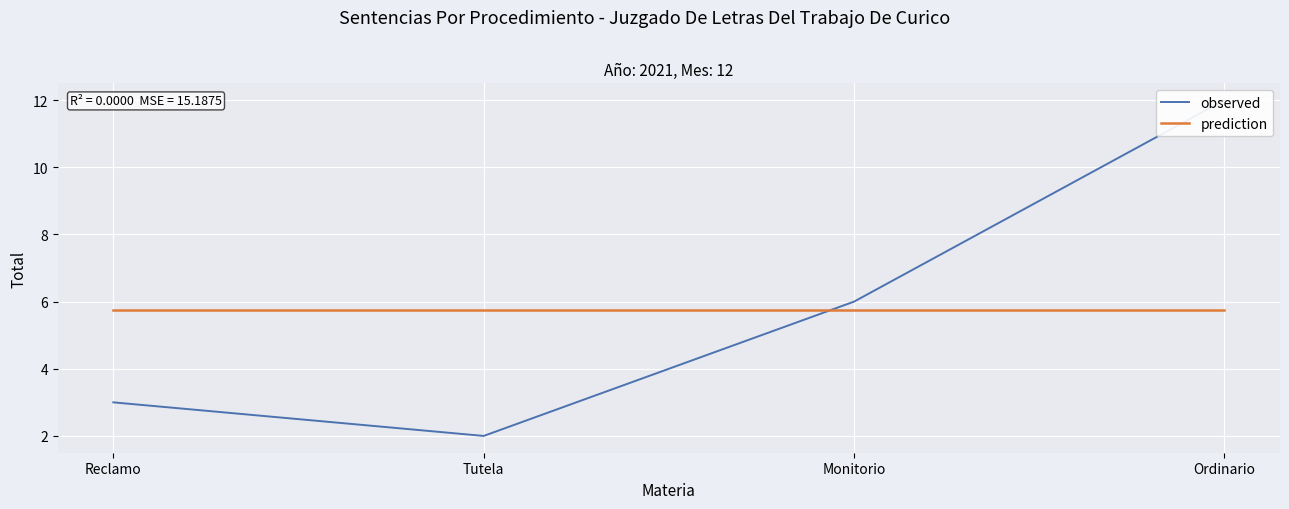

What is the difference between the maximum and minimum values in the observed series?

10.0